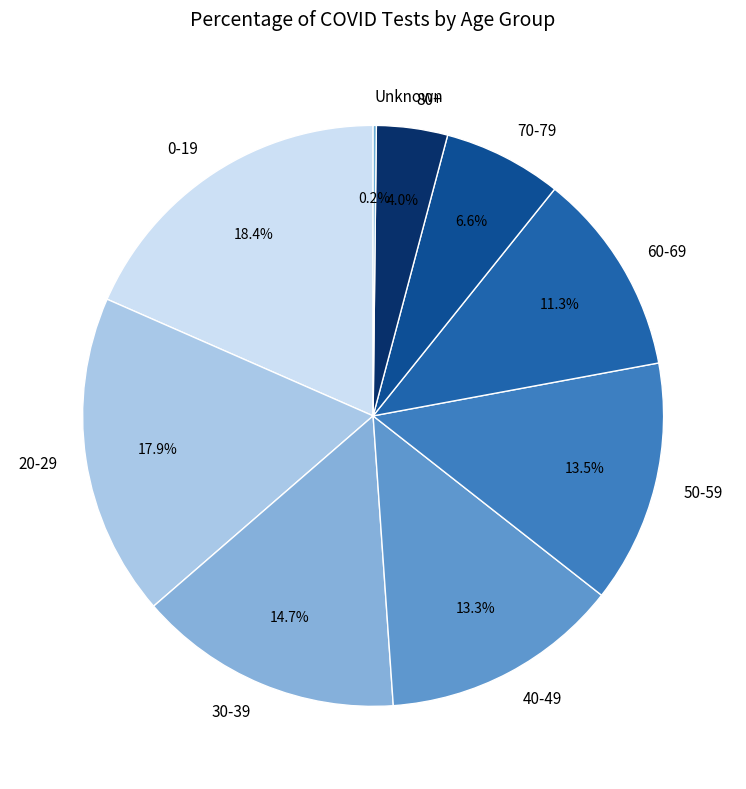

What percentage is the 20-29 slice, to the nearest percent?

18%